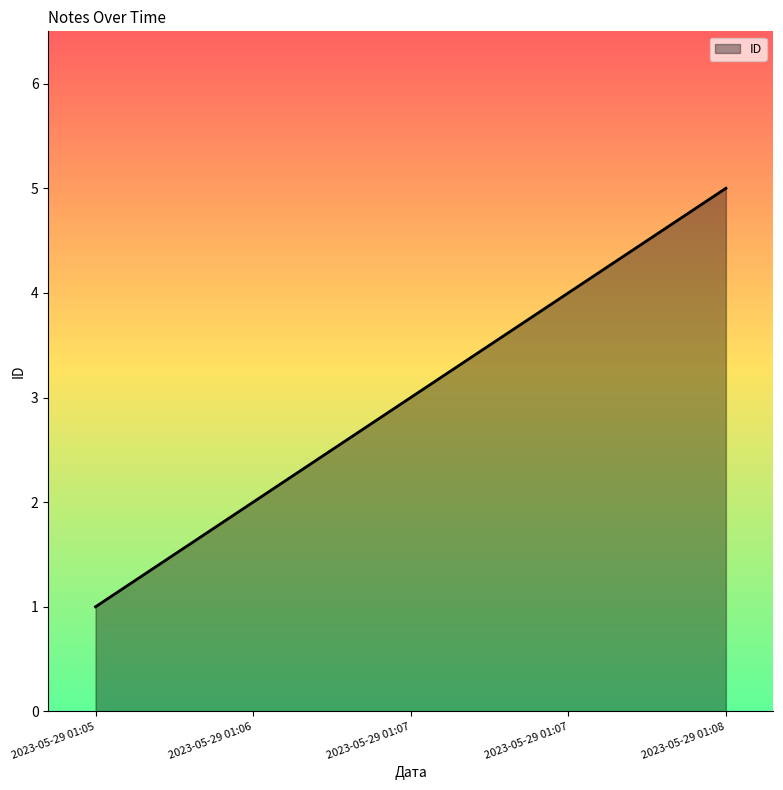

What is the difference between the second highest and second lowest values?

2